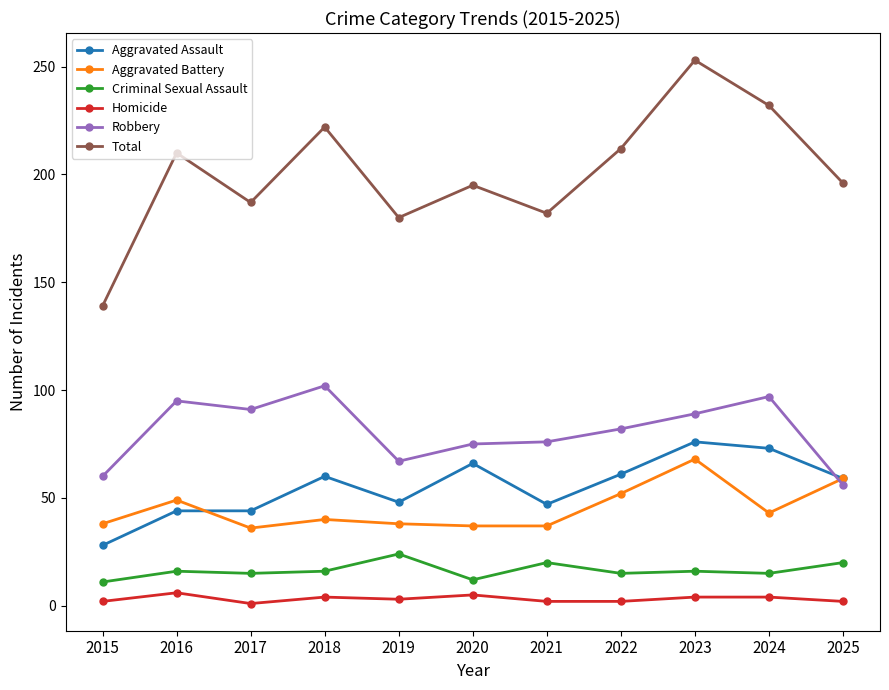

Rank the series at 2024 from lowest to highest value.

Homicide, Criminal Sexual Assault, Aggravated Battery, Aggravated Assault, Robbery, Total